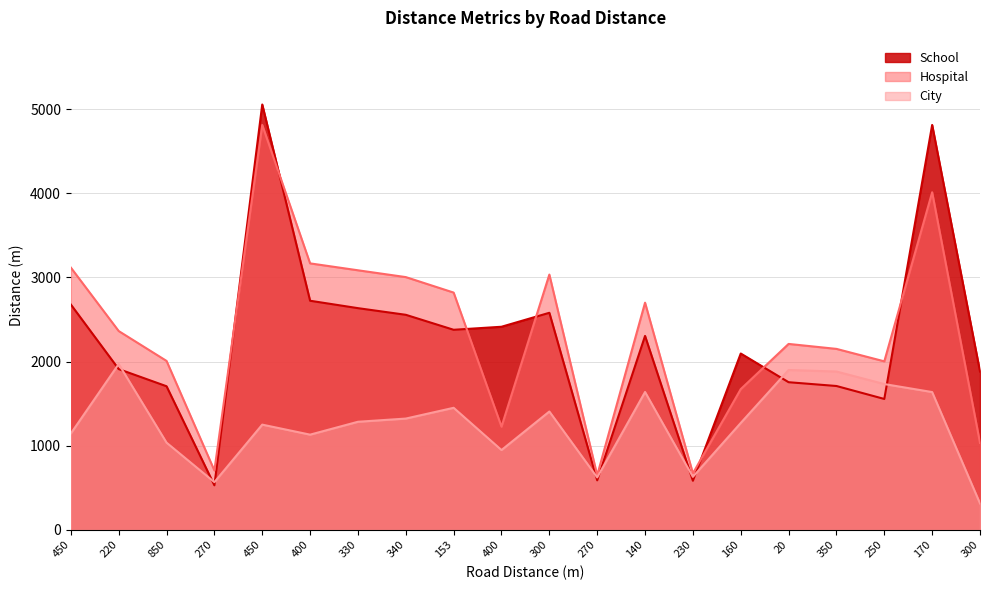

What is the difference between the School values at 230 and 140?

1721